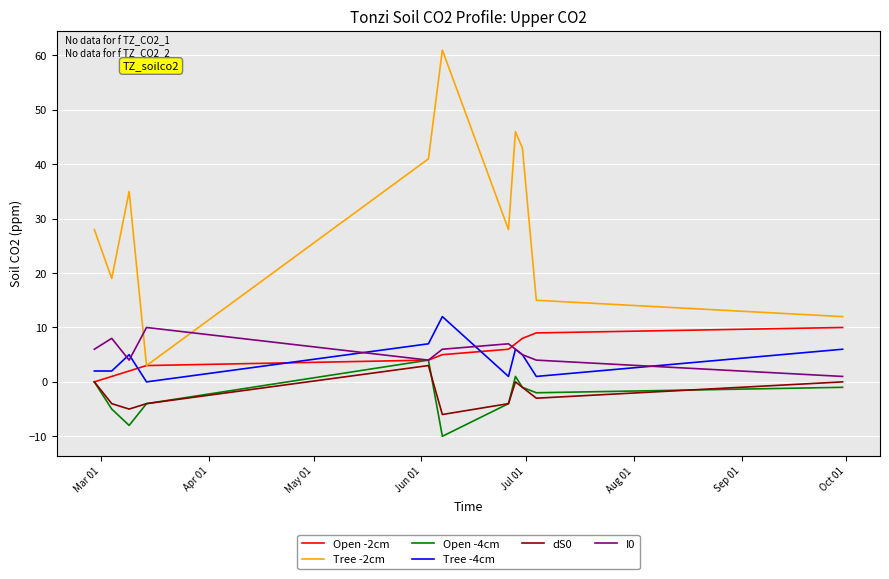

What is the sum of all Tree -4cm values?

47